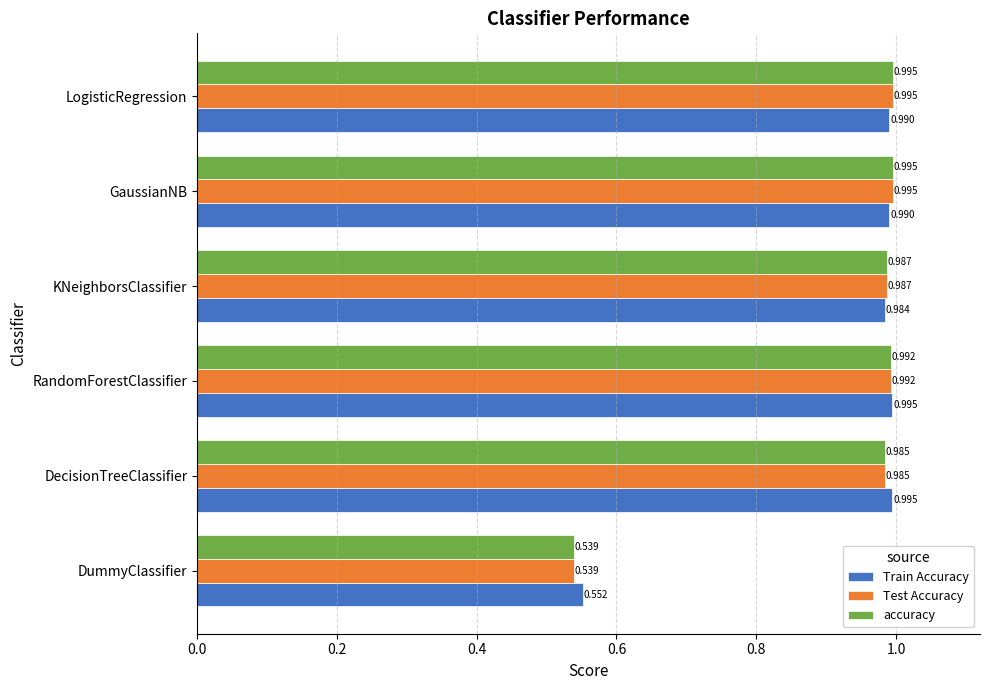

Which category has the lowest value across all series?

DummyClassifier